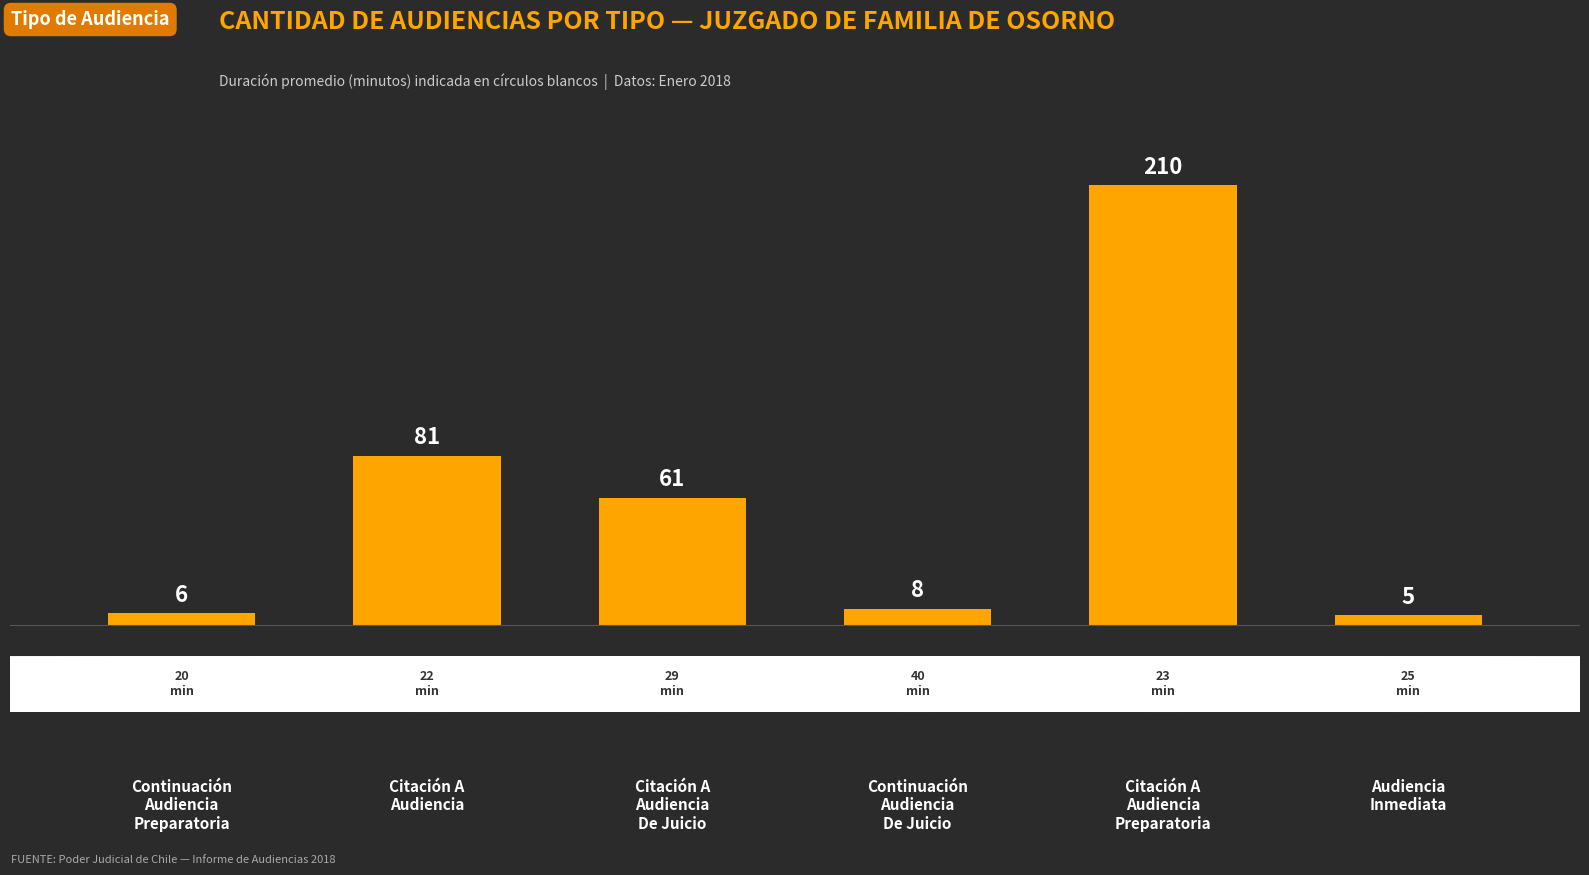

Where does the data first go above 61?

Citación A
Audiencia